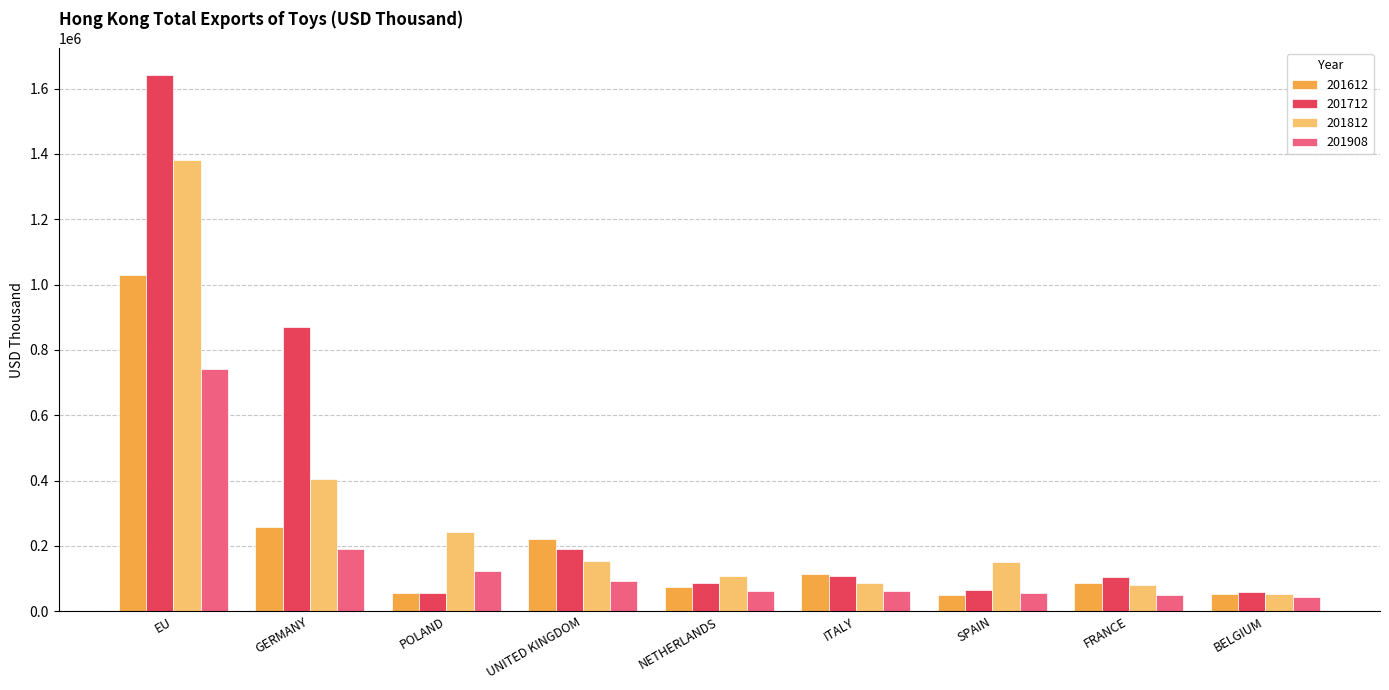

Is the value of 201812 at BELGIUM greater than the value of 201908 at UNITED KINGDOM?

No